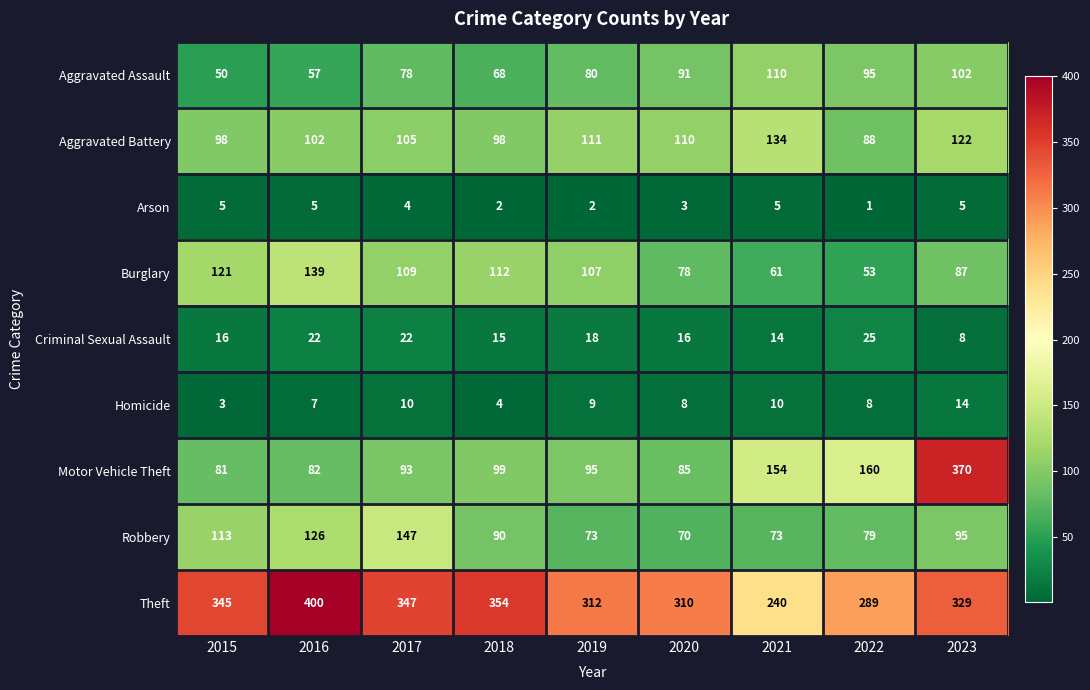

Read the Theft value at 2023, to the nearest 10.

330